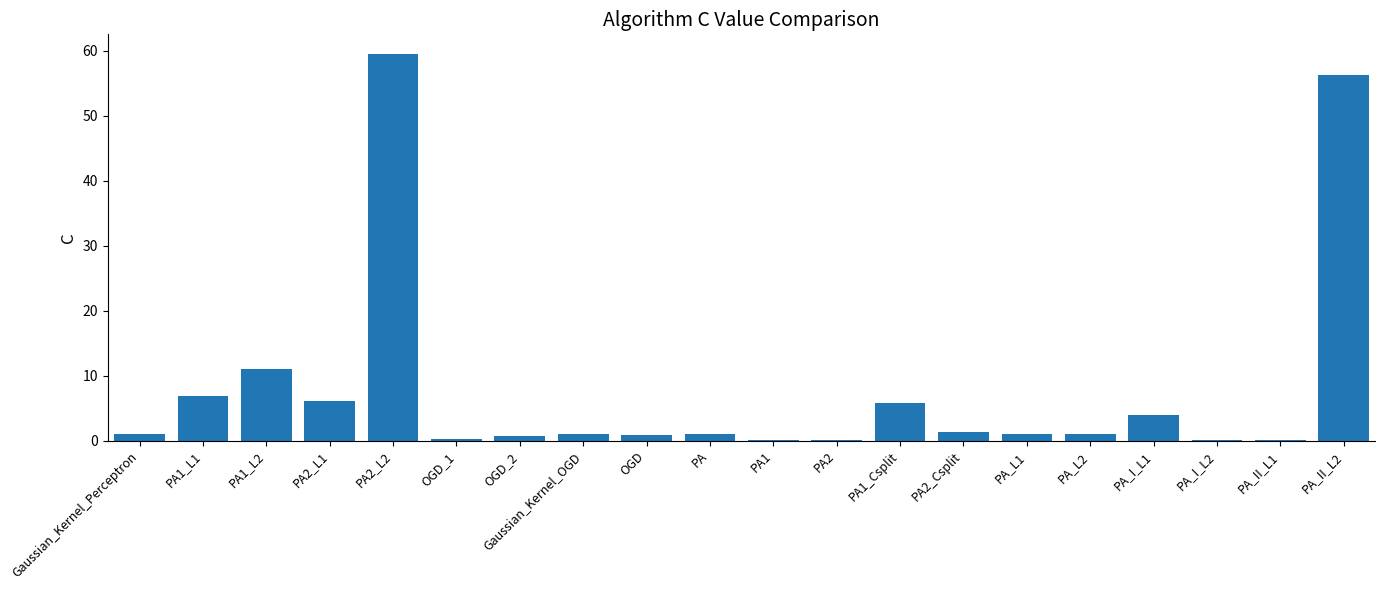

The value at PA2_L2 is 59.5. True or false?

True